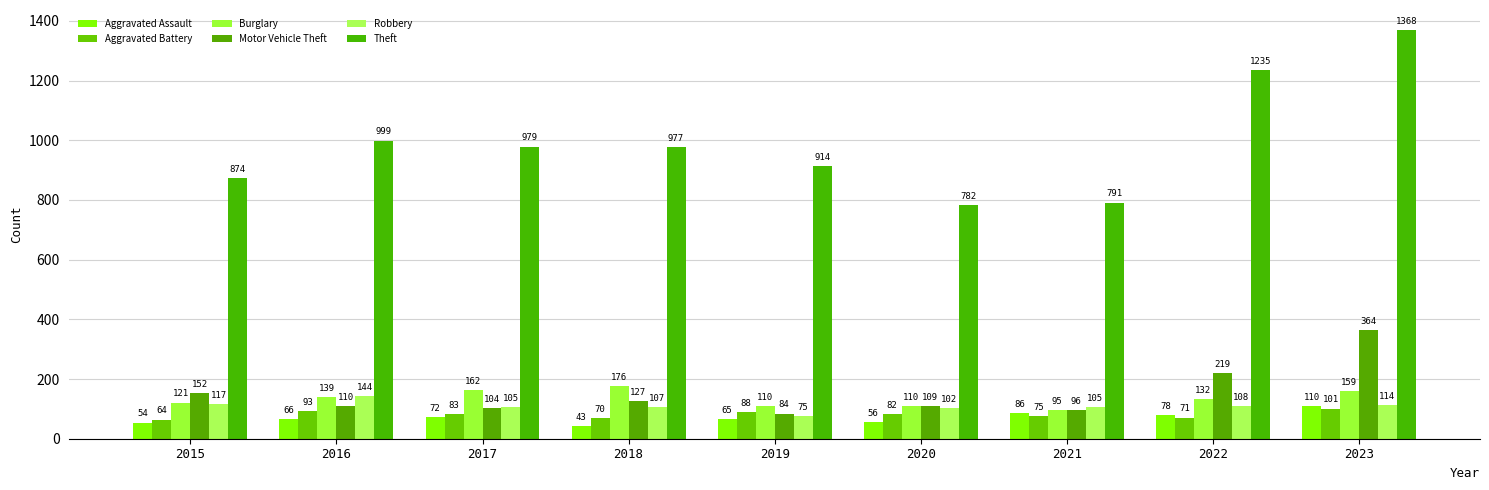

What is the value of the Burglary bar at the 6th from the left?

110